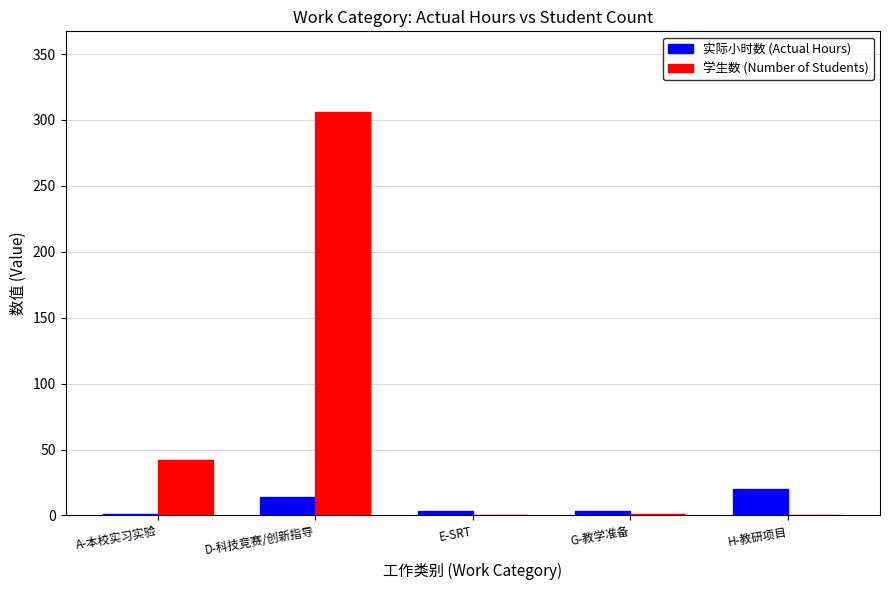

What are all the series names shown in the legend?

实际小时数 (Actual Hours), 学生数 (Number of Students)